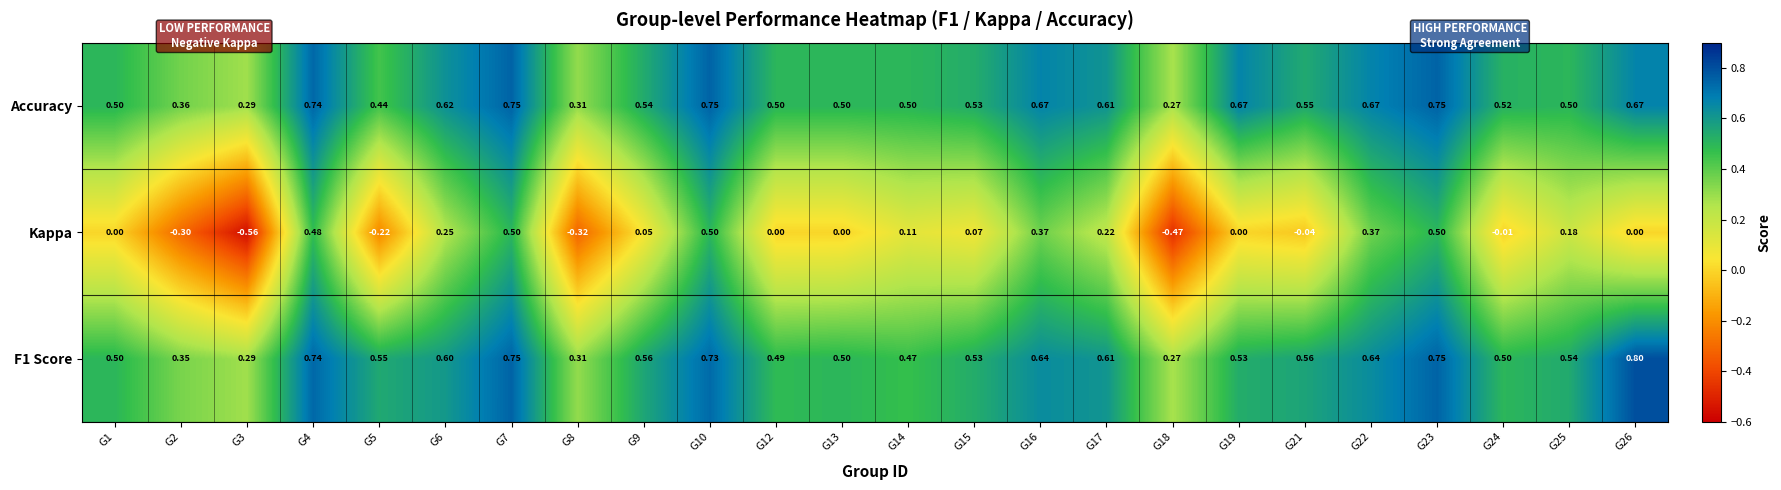

Which series has the widest spread of values?

Kappa